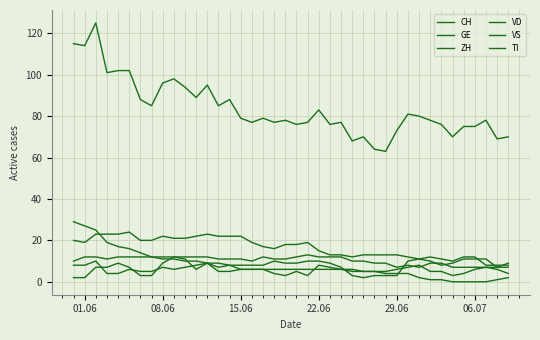

Is this an area chart (filled region under the line)?

No